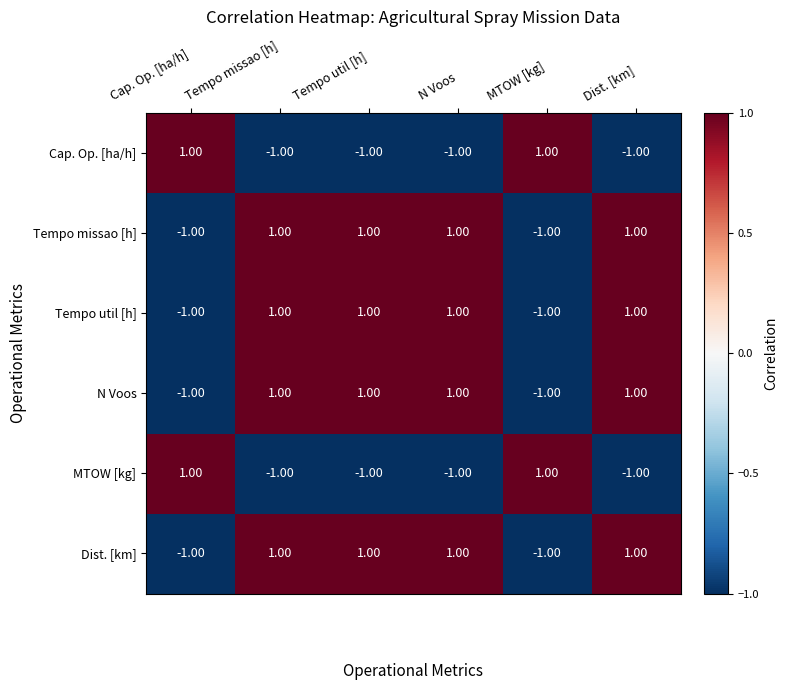

Is the value of Cap. Op. [ha/h] at Tempo util [h] greater than the value of Tempo missao [h] at Dist. [km]?

No